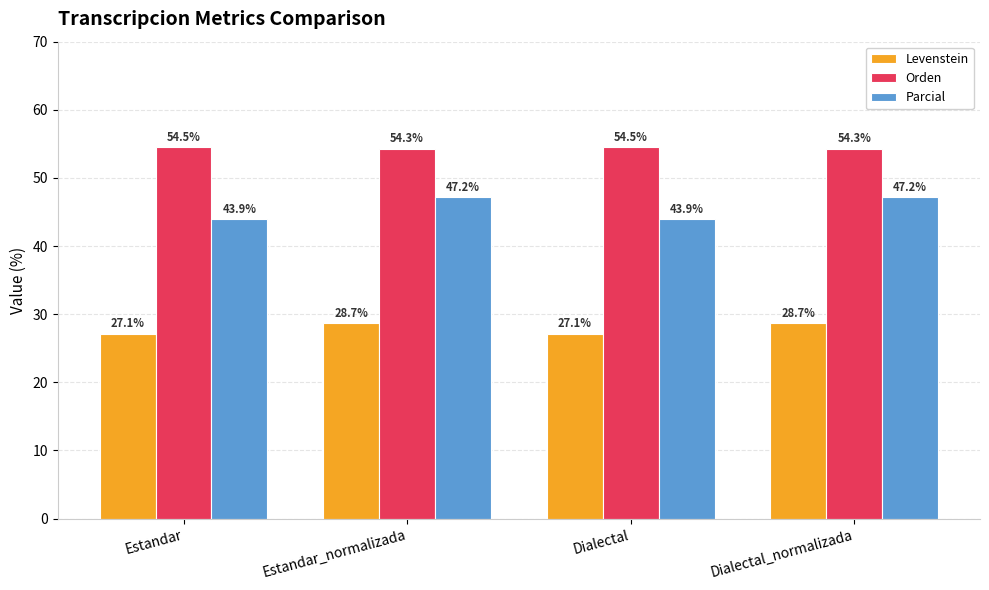

What are all the series names shown in the legend?

Levenstein, Orden, Parcial